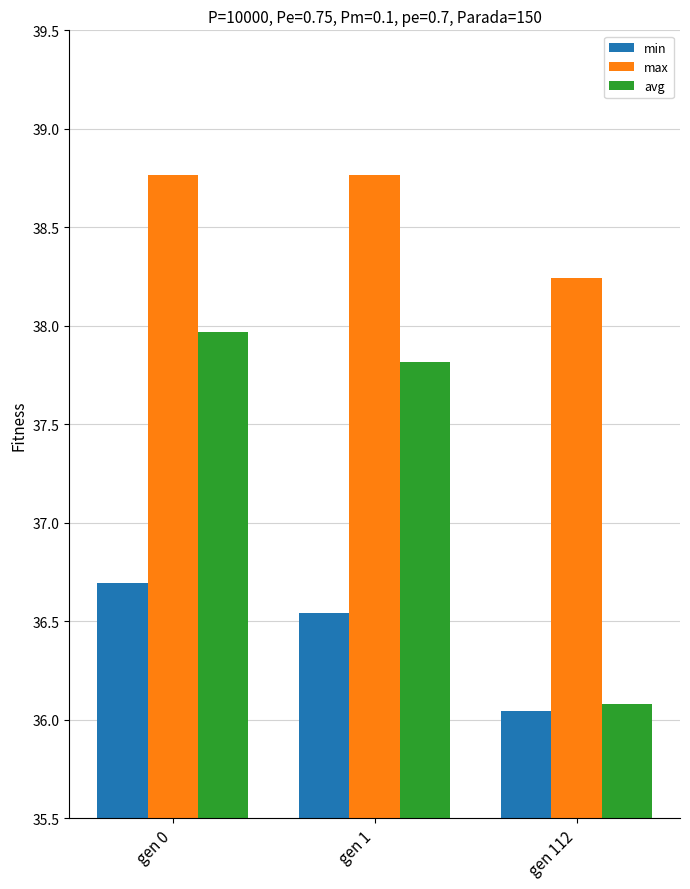

What is the difference between the highest and lowest values at gen 1?

2.2